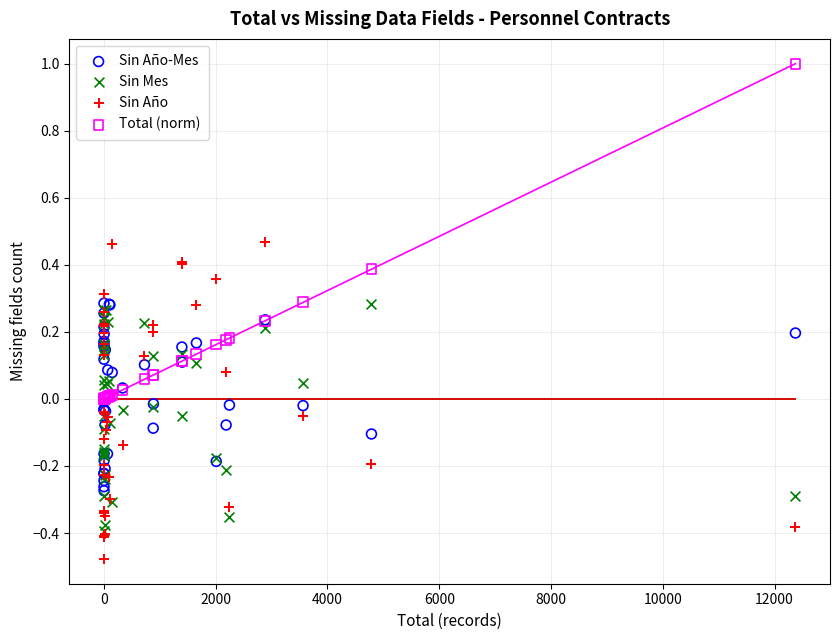

What are all the series names shown in the legend?

Sin Año-Mes, Sin Mes, Sin Año, Total (norm)